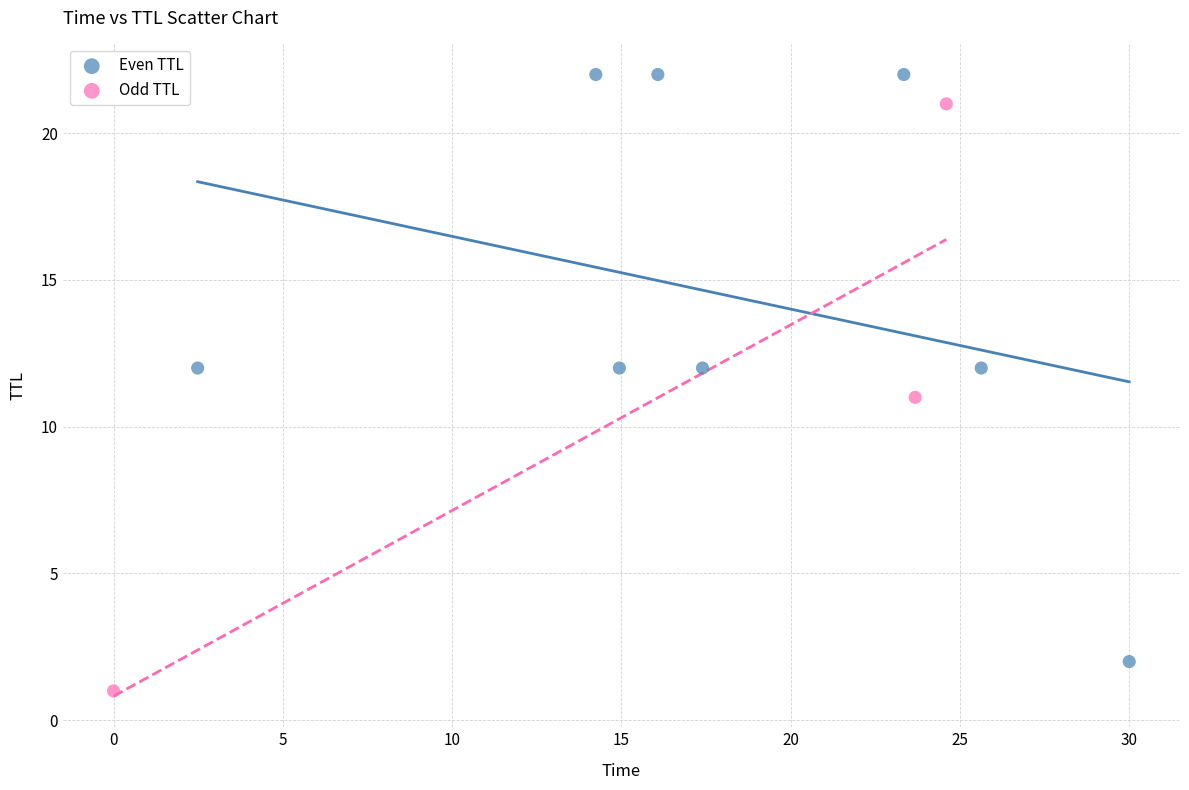

What are all the series names shown in the legend?

Even TTL, Odd TTL